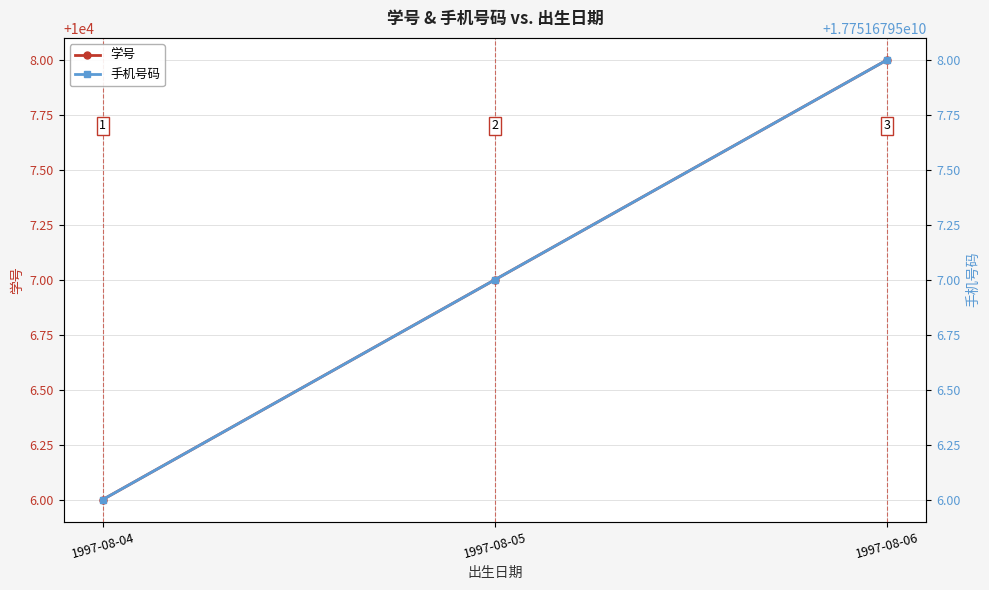

Rank the series by their average value, from highest to lowest.

手机号码, 学号